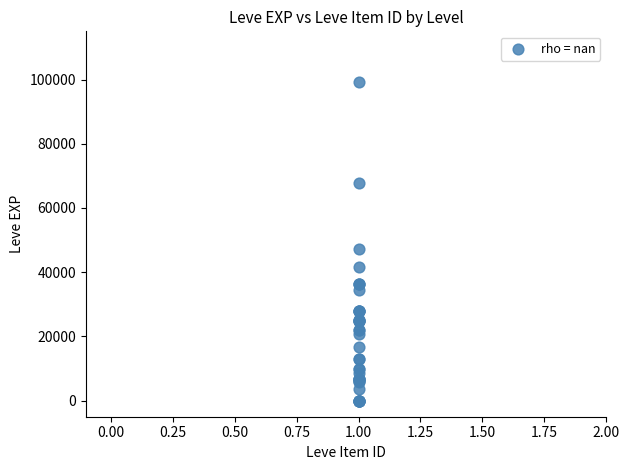

What Y value in the scatter plot is closest to 49610?

47200